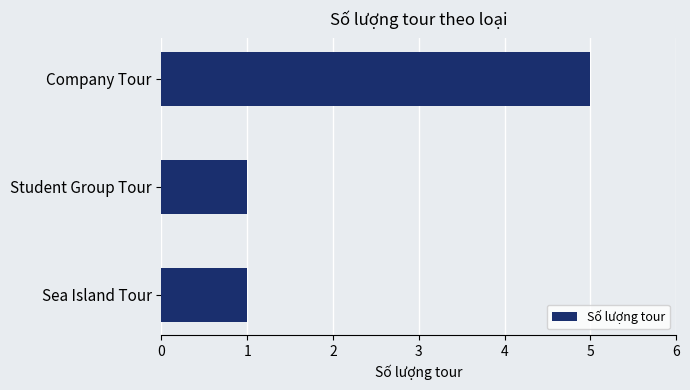

What is the smallest value displayed?

1